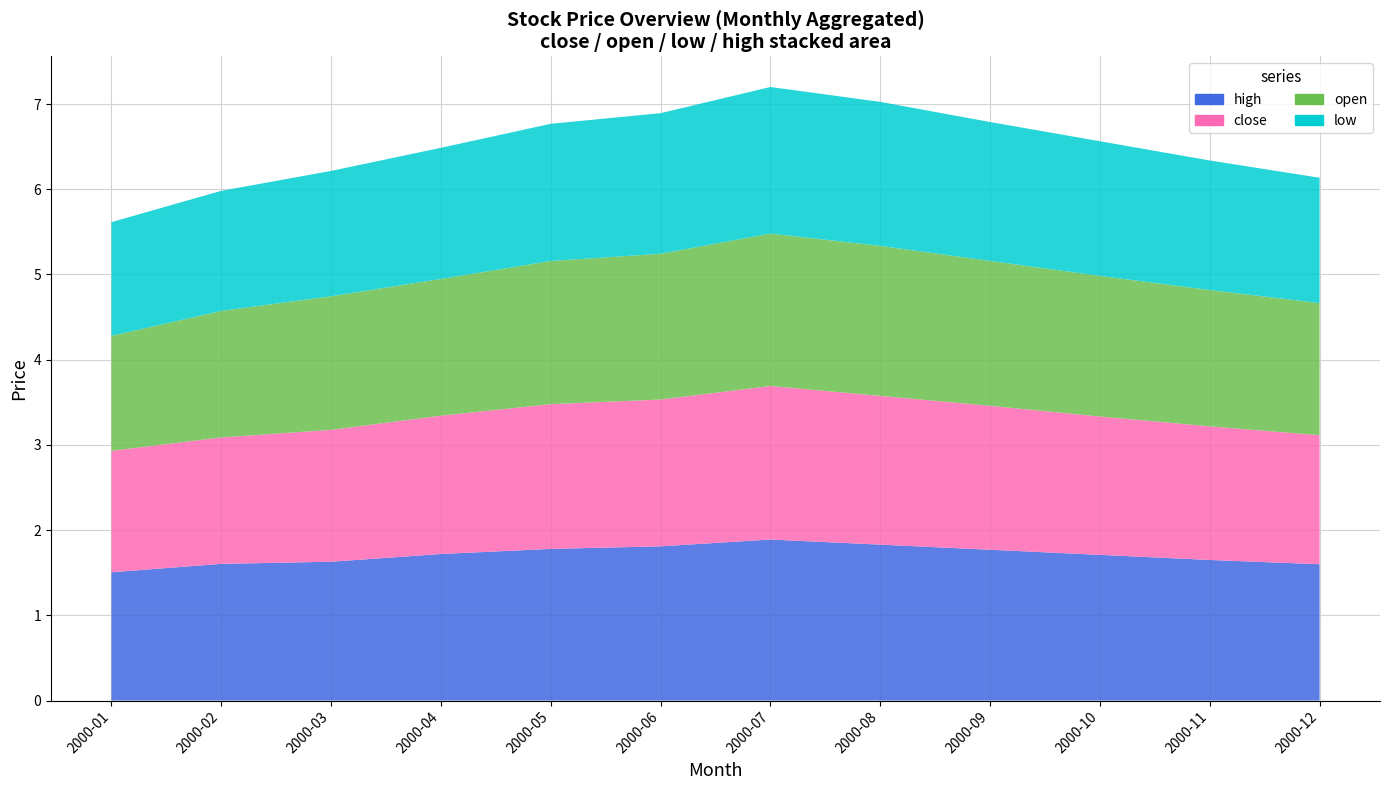

Reading right to left, what are all the values shown in this chart?

close: 1.5	1.6	1.6	1.7	1.7	1.8	1.7	1.7	1.6	1.5	1.5	1.4
open: 1.6	1.6	1.6	1.7	1.8	1.8	1.7	1.7	1.6	1.6	1.5	1.3
low: 1.5	1.5	1.6	1.6	1.7	1.7	1.6	1.6	1.5	1.5	1.4	1.3
high: 1.6	1.6	1.7	1.8	1.8	1.9	1.8	1.8	1.7	1.6	1.6	1.5